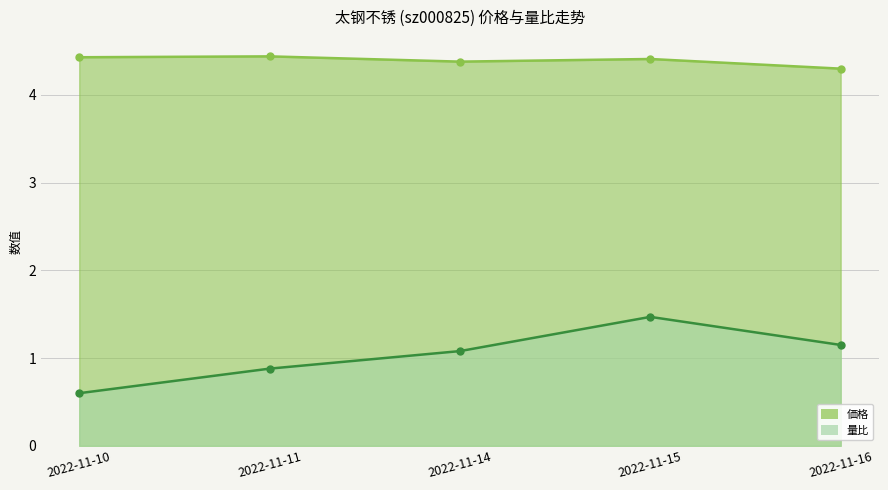

What is the average value of the 価格 series?

4.4